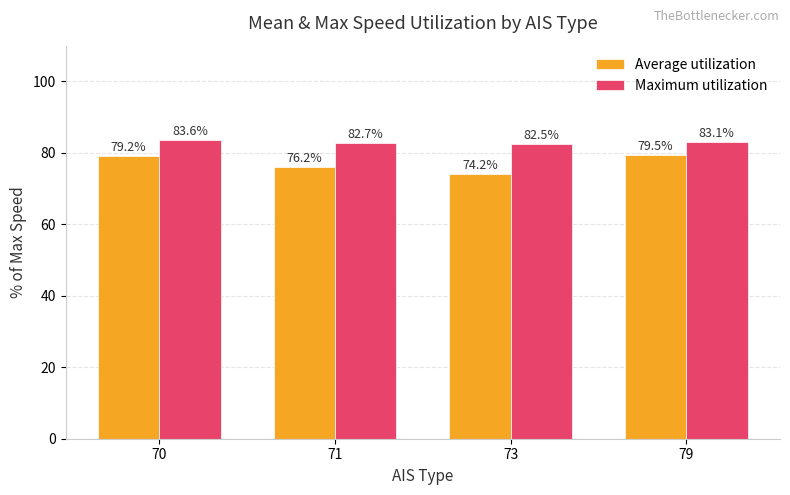

How many data points in Maximum utilization are above 83?

2